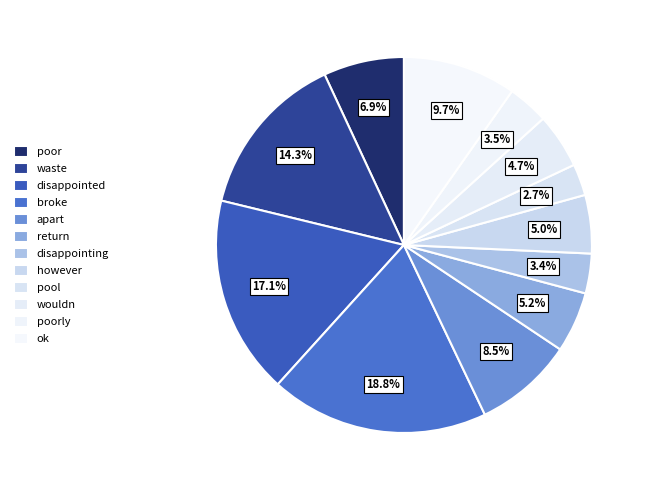

Is there any slice that represents more than half of the pie?

No